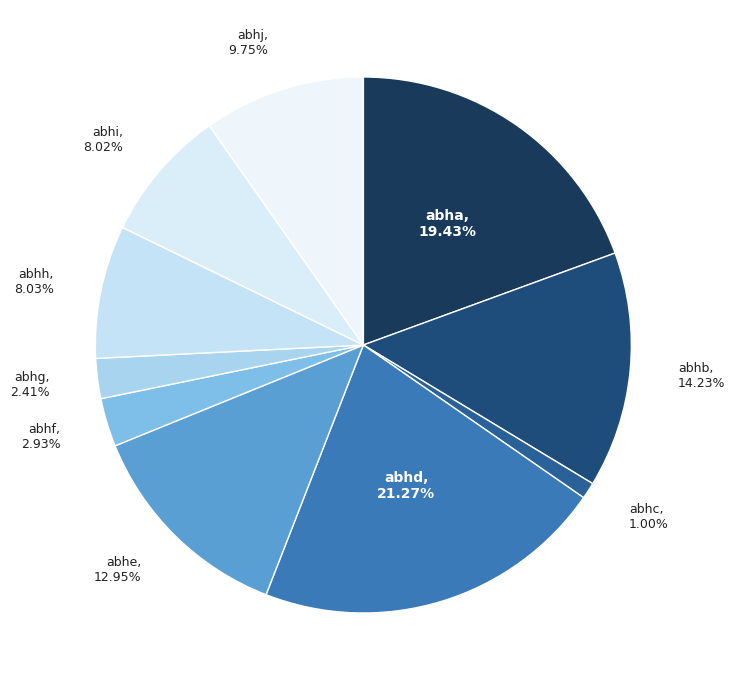

The abhg slice represents 2% of the pie. True or false?

True